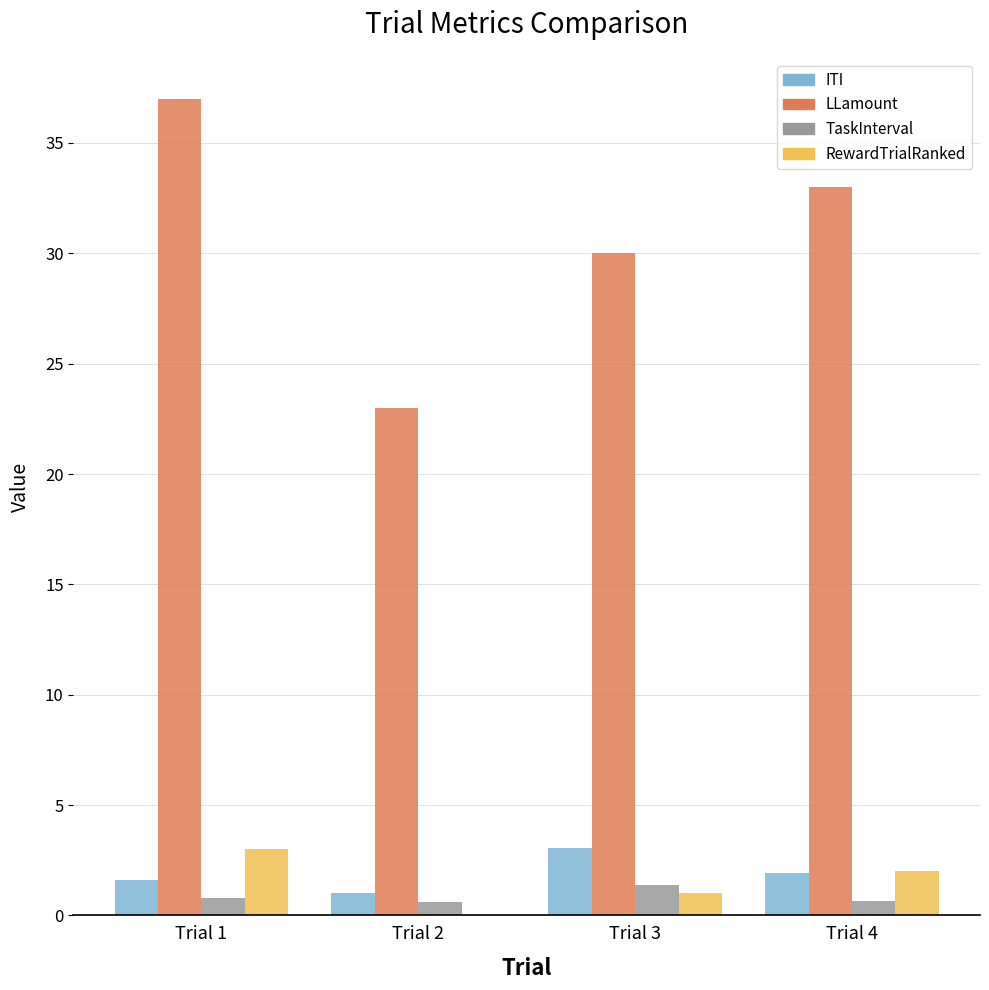

What is the sum of the ITI values at Trial 3 and Trial 1?

4.7